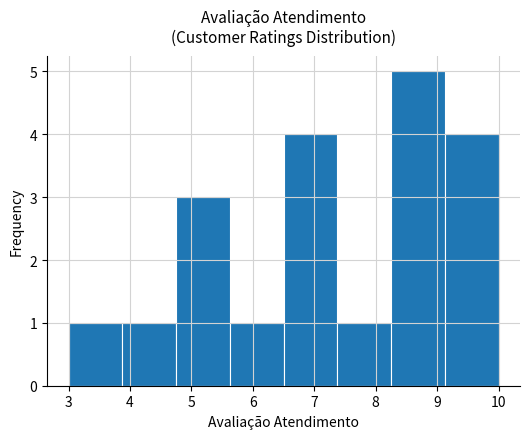

Reading left to right, transcribe this chart: for each bar, give the range it covers on the x-axis and its height. Neither the bar edges nor the heights are printed on the chart, so give them approximately, as read against the axes.

3.0 to 3.9: 1
3.9 to 4.8: 1
4.8 to 5.6: 3
5.6 to 6.5: 1
6.5 to 7.4: 4
7.4 to 8.3: 1
8.3 to 9.1: 5
9.1 to 10.0: 4